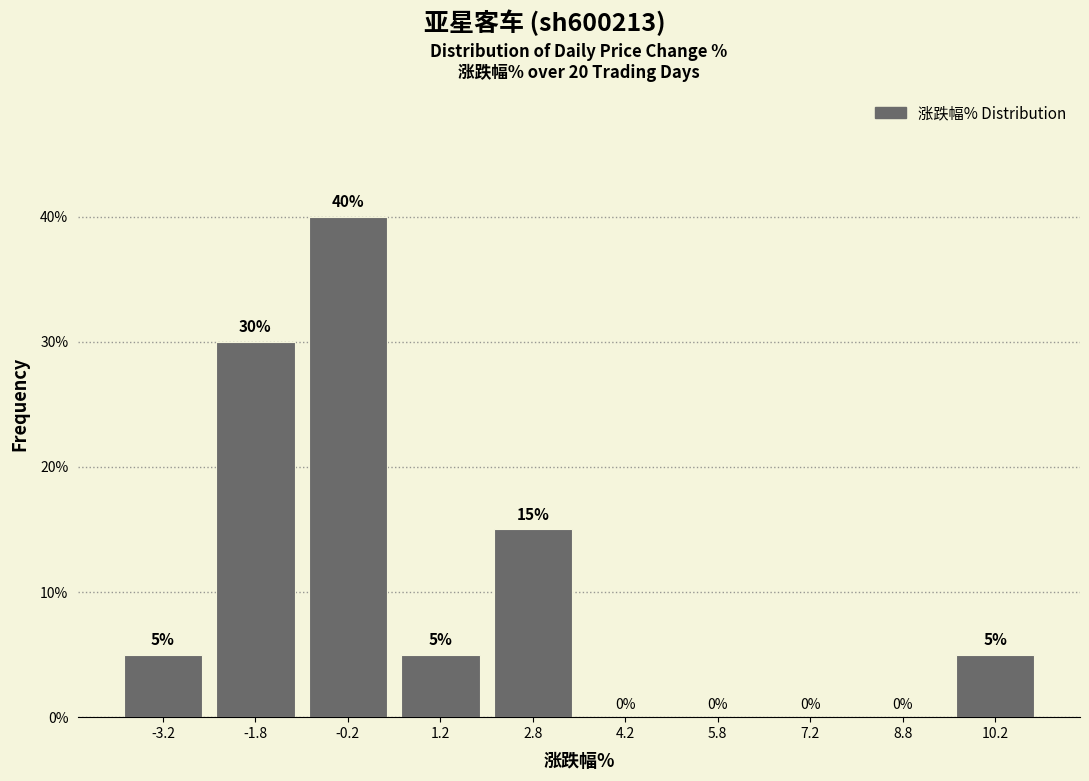

Reading left to right, list every bar in this chart as the range it spans on the x-axis followed by its height. The bar edges are not printed on the chart, so give them approximately, as read against the axis.

-4.0 to -2.5: 5
-2.5 to -1.0: 30
-1.0 to 0.5: 40
0.5 to 2.0: 5
2.0 to 3.5: 15
3.5 to 5.0: 0
5.0 to 6.5: 0
6.5 to 8.0: 0
8.0 to 9.5: 0
9.5 to 11.0: 5